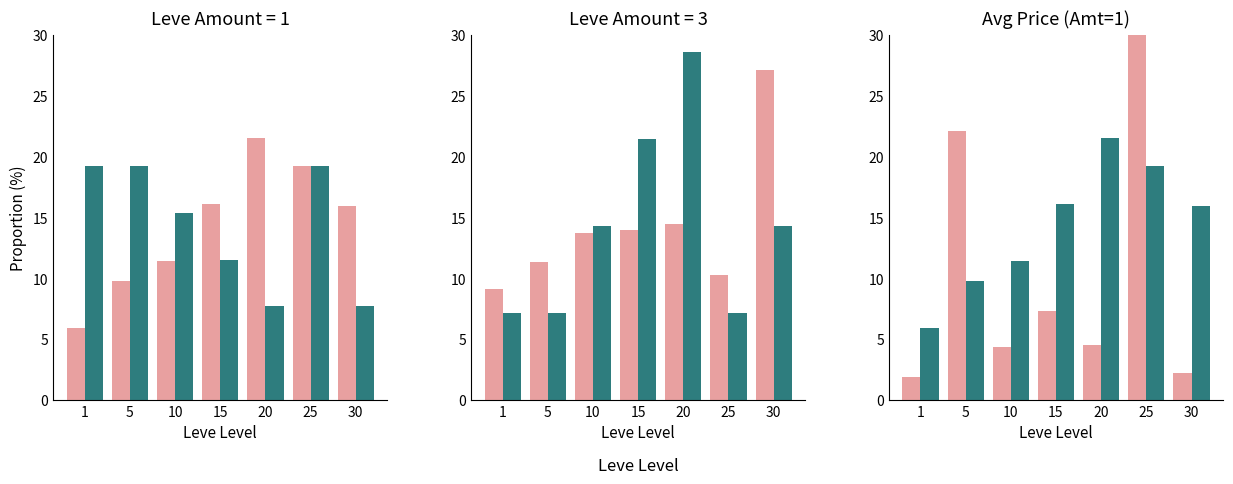

What is the total value across all series at 10?

15.8